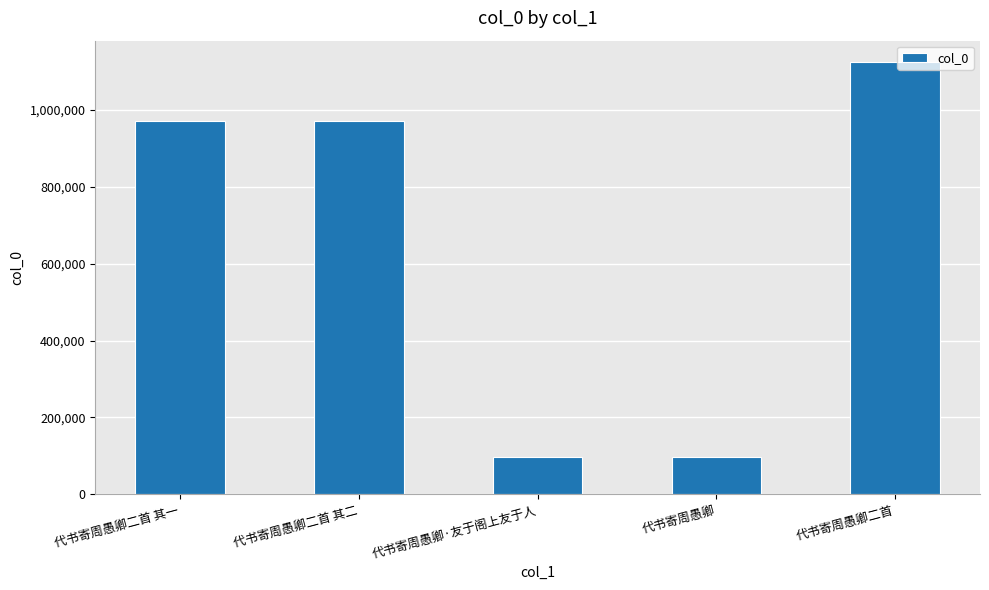

The value at 代书寄周愚卿二首 其一 is 1520410. True or false?

False